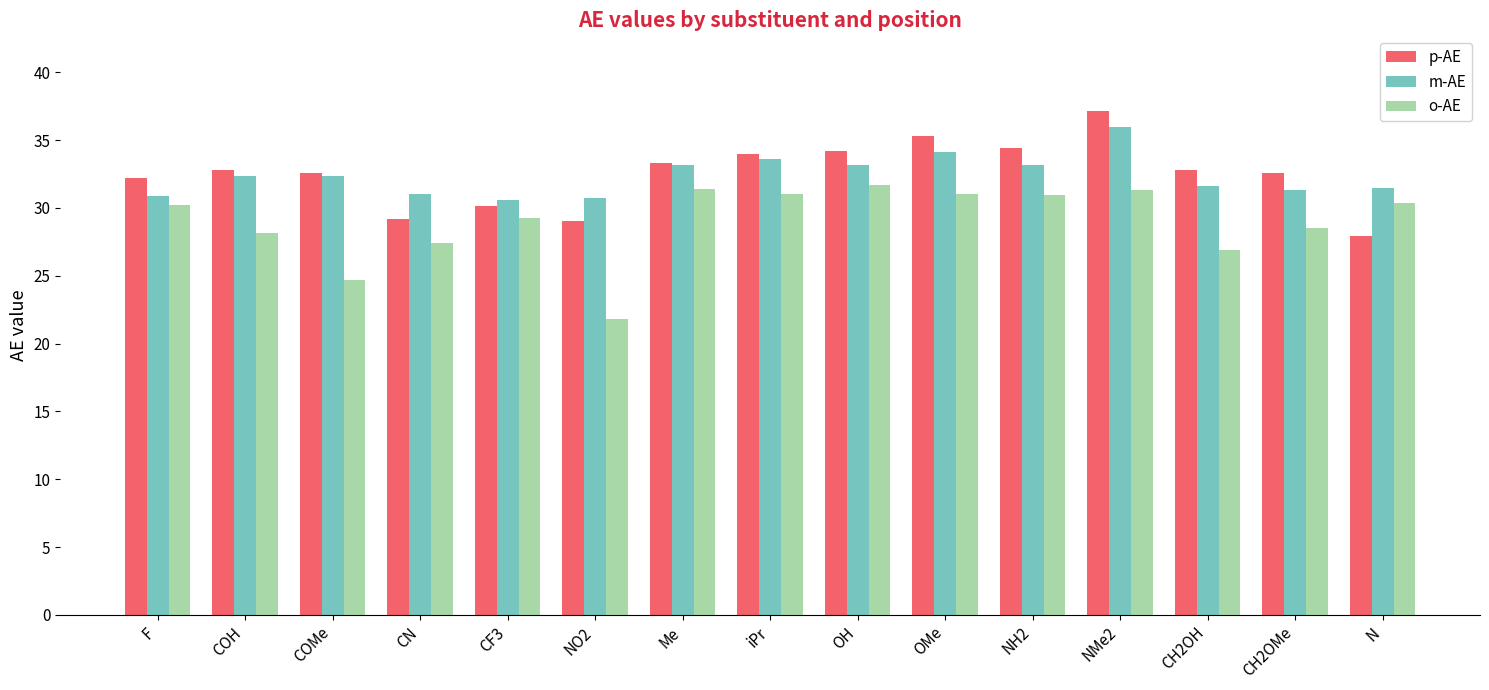

The value of m-AE at NO2 is 30.7. True or false?

True